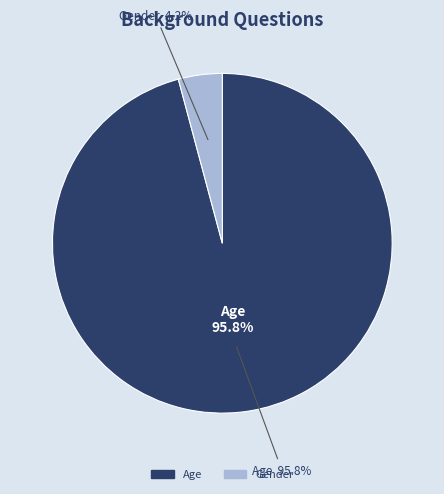

Rank the categories by value from lowest to highest.

Gender, Age